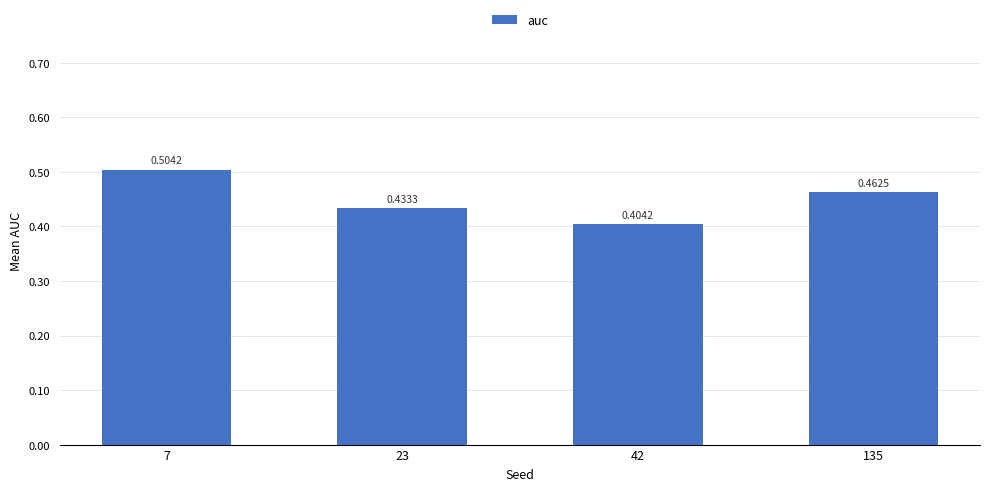

Between 42 and 23, which is larger?

23